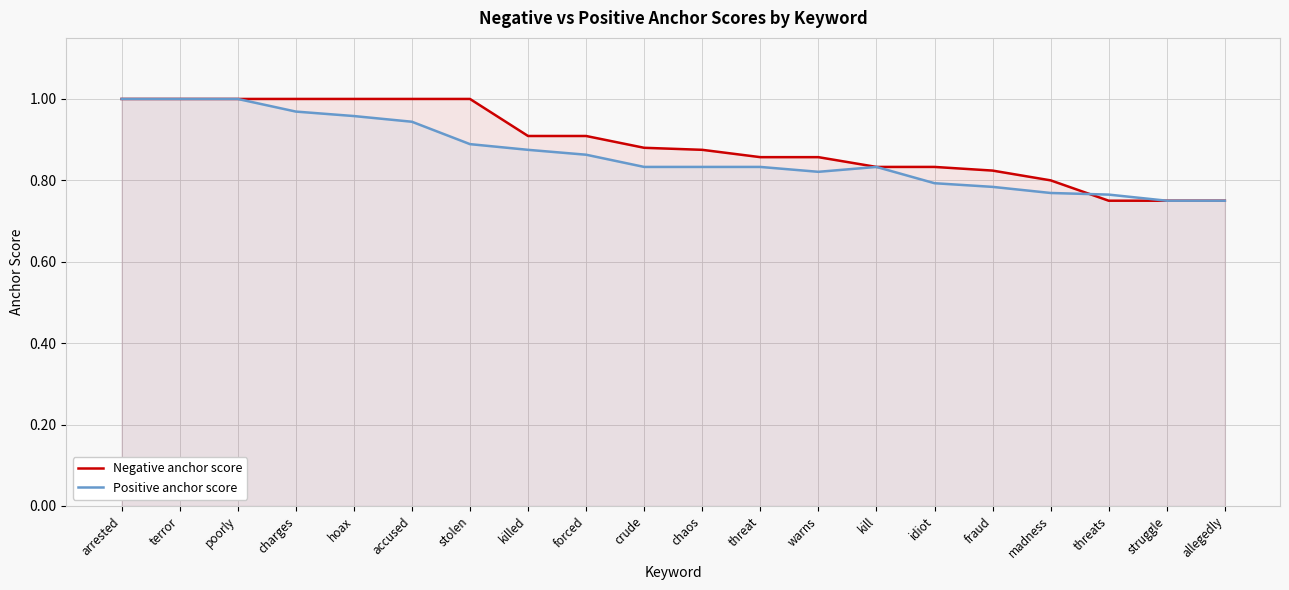

Which series changed the most between forced and chaos?

Negative anchor score